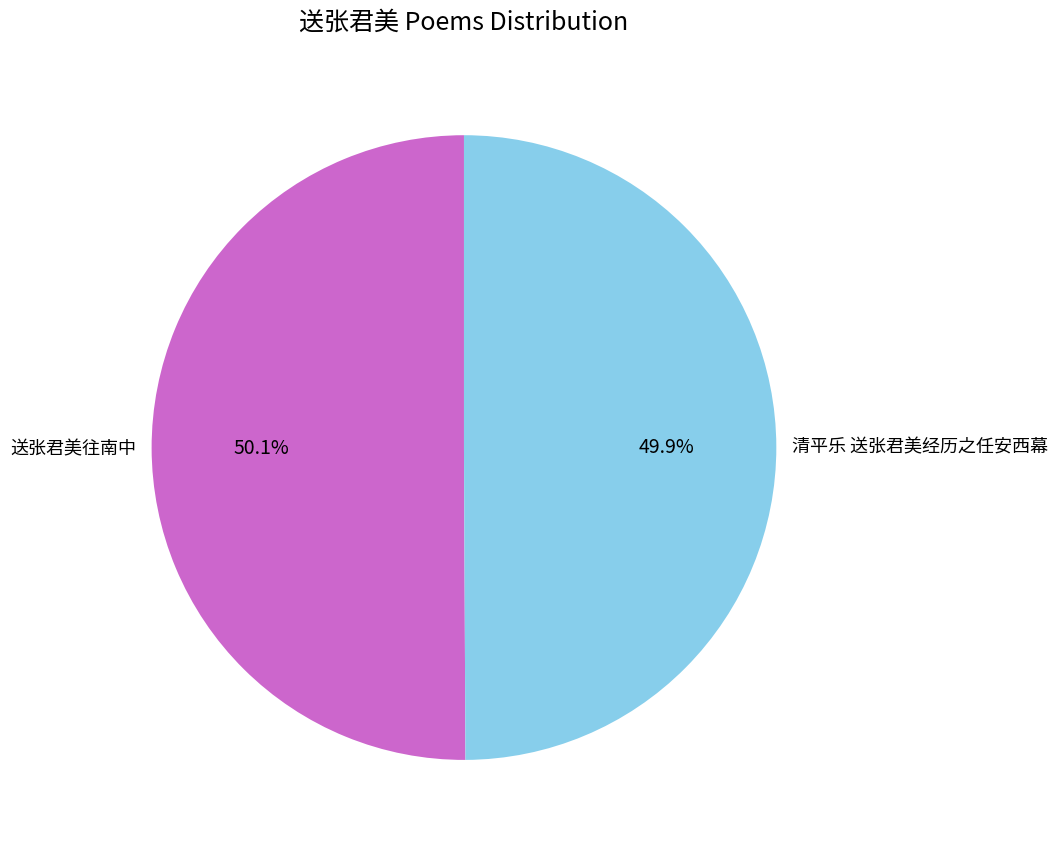

Is the sum of 清平乐 送张君美经历之任安西幕 and 送张君美往南中 greater than half?

Yes